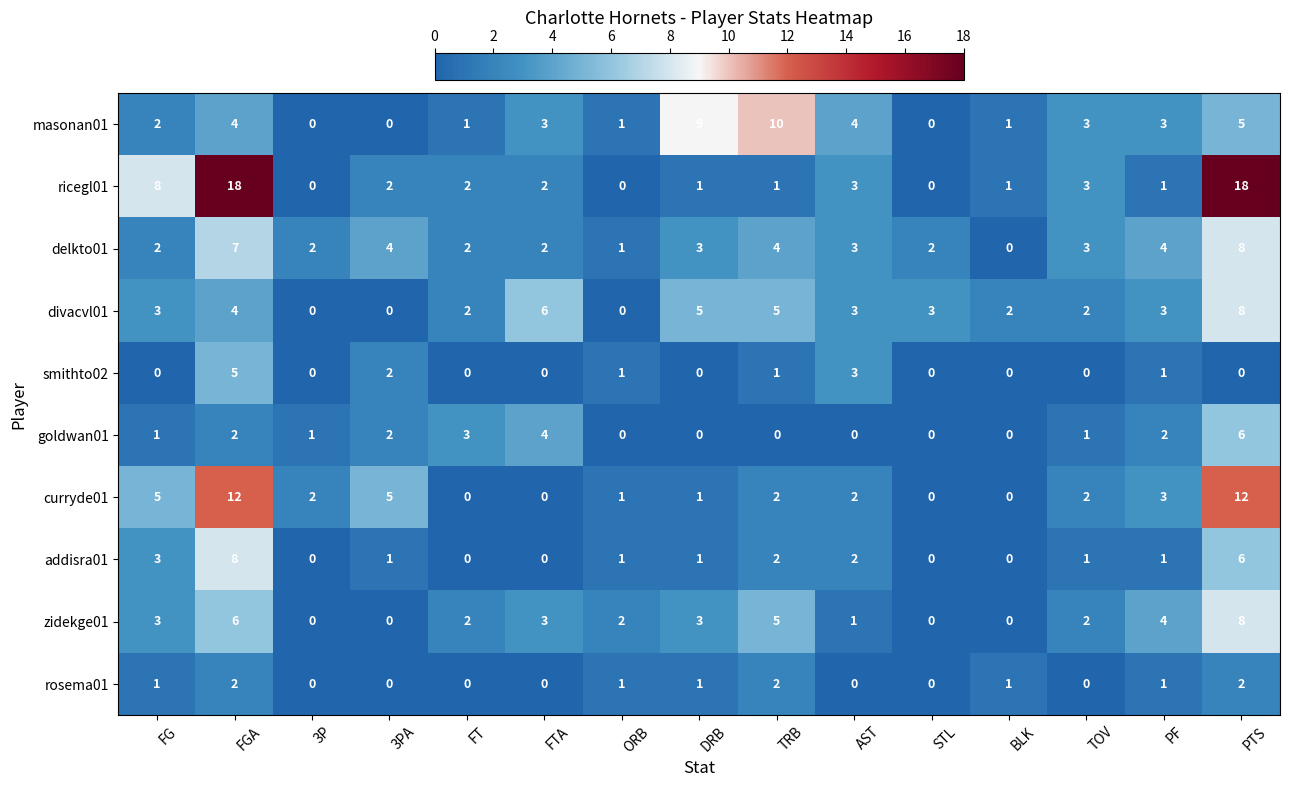

How many data points in smithto02 are above 0?

6